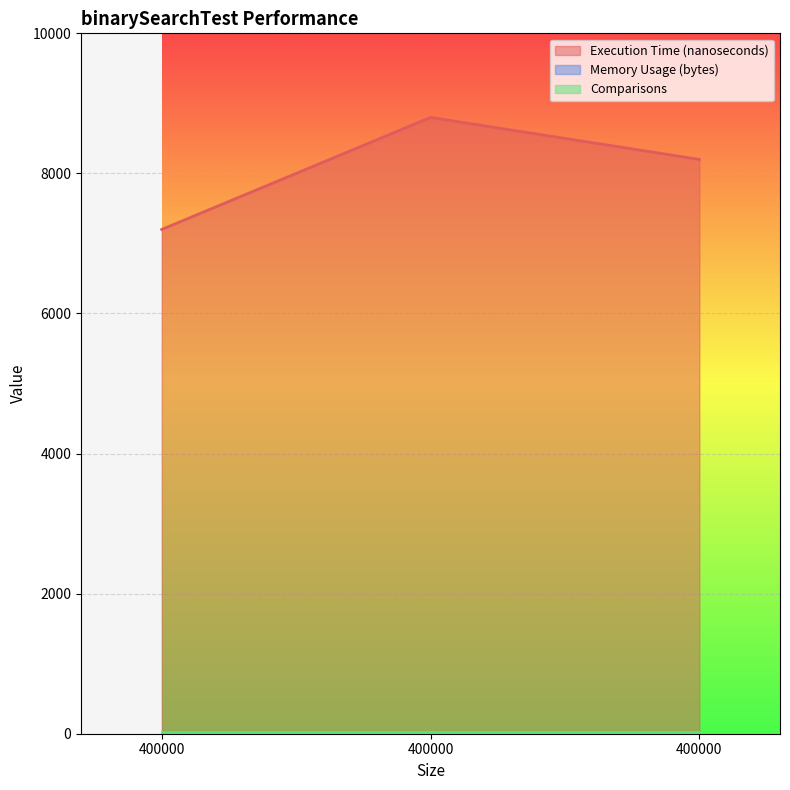

Is the value of Comparisons at 400000 greater than the value of Memory Usage (bytes) at 400000?

Yes